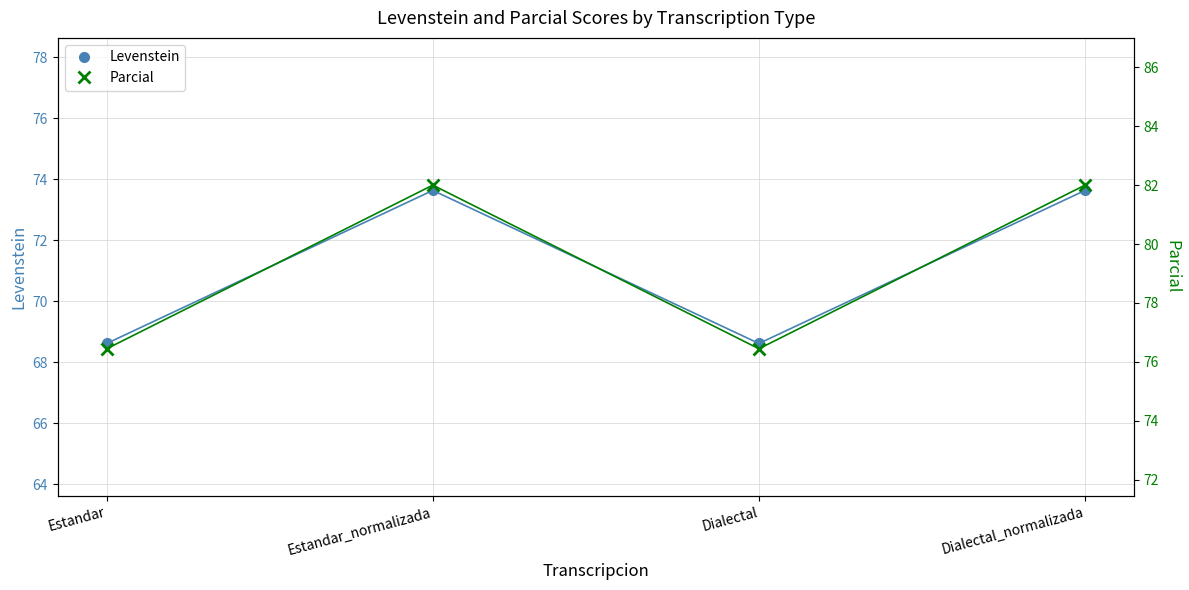

Which category has the lowest value in the Levenstein series?

Estandar